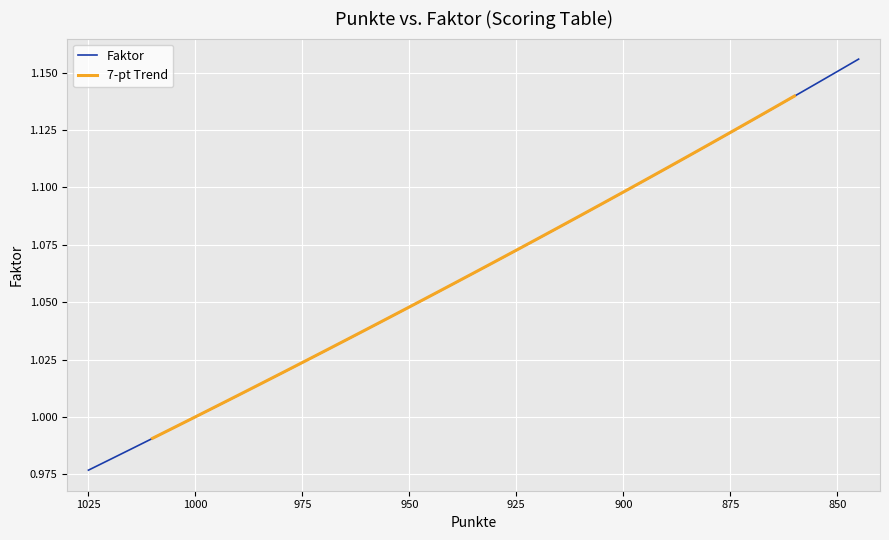

Is it true that the value at 13 is 1.6?

False